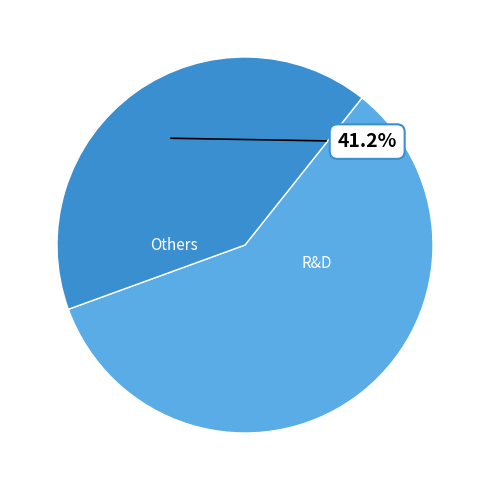

Is there any slice that represents more than half of the pie?

Yes